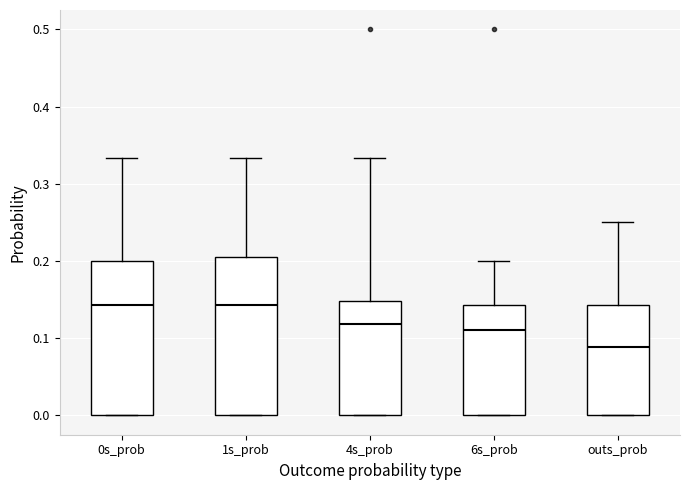

Reading left to right, transcribe this box plot: for each box, give where its median line is, the range the box spans, and where its two whiskers end, as read against the y-axis. The values are not printed on the chart, so give them approximately, as read against the axis.

0s_prob: median 0.14, box 0.00 to 0.20, whiskers 0.00 to 0.33
1s_prob: median 0.14, box 0.00 to 0.21, whiskers 0.00 to 0.33
4s_prob: median 0.12, box 0.00 to 0.15, whiskers 0.00 to 0.33
6s_prob: median 0.11, box 0.00 to 0.14, whiskers 0.00 to 0.20
outs_prob: median 0.09, box 0.00 to 0.14, whiskers 0.00 to 0.25